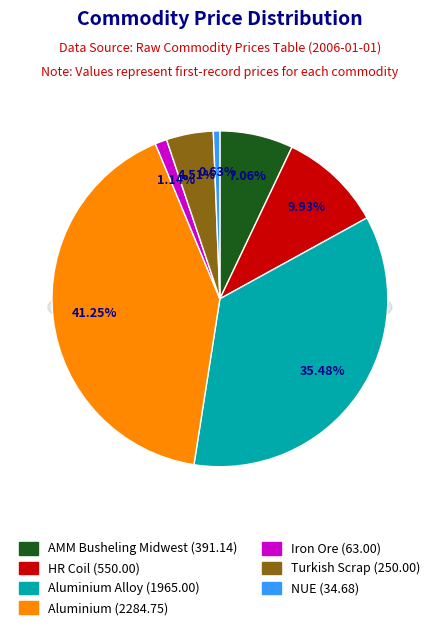

What is the change in value from aluminium to turkish_scrap?

-2034.8